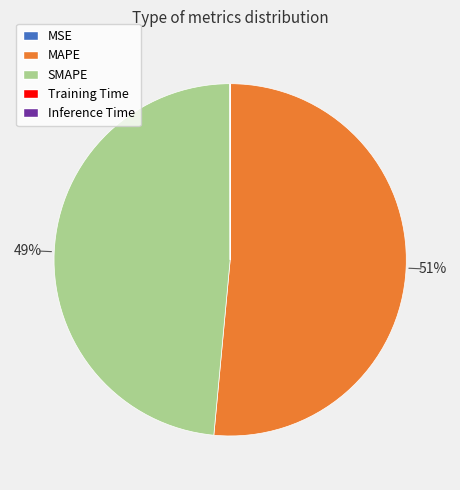

To the nearest percent, what is the average slice percentage?

20%